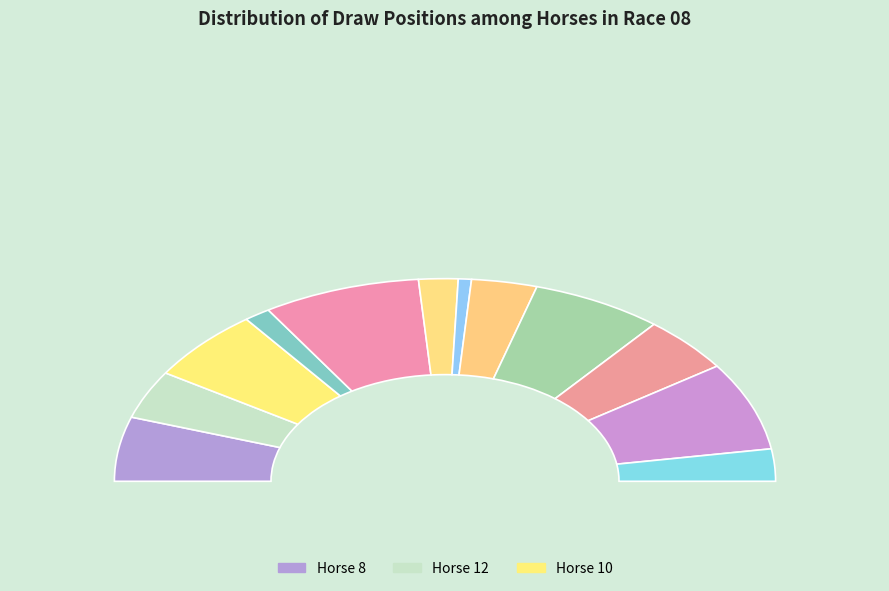

Does 3 account for over 50% of the chart?

No